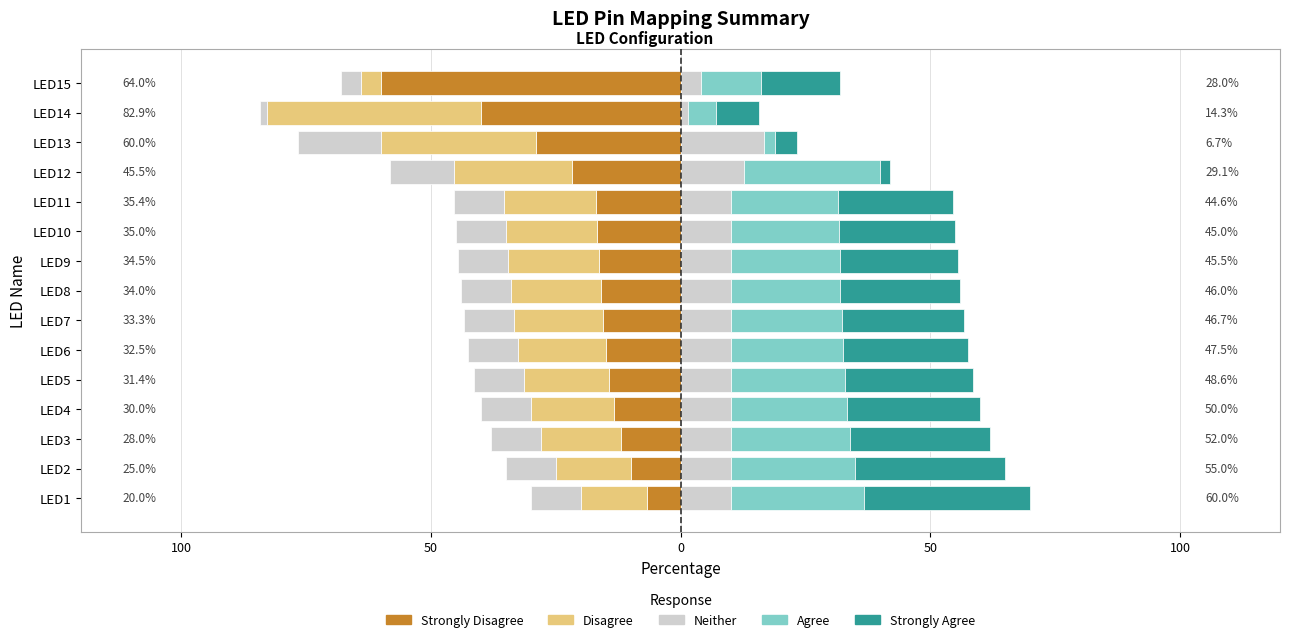

What is the sum of all Disagree values?

-288.0